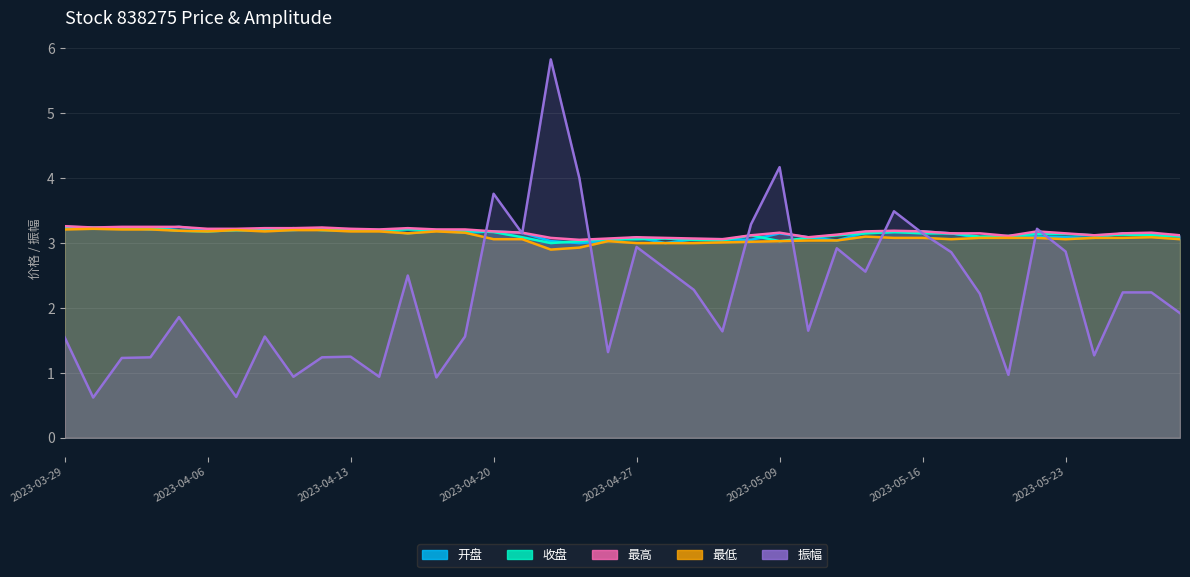

Which series has the widest spread of values?

振幅